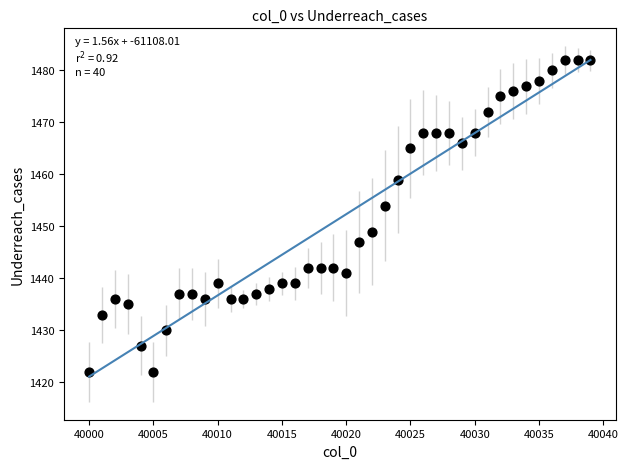

What Y value in the scatter plot is closest to 1452?

1454